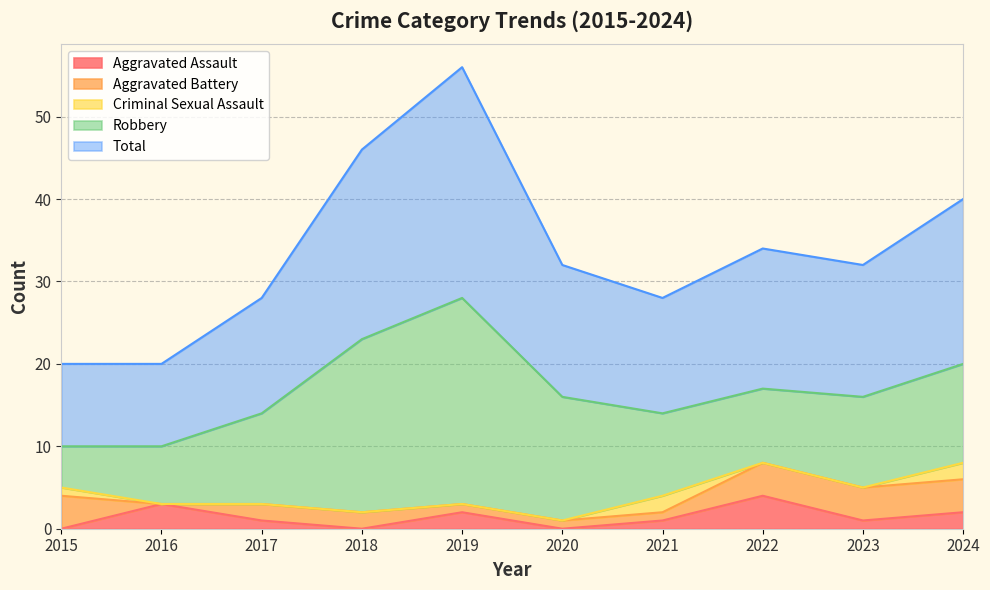

What is the maximum value for Aggravated Assault?

4